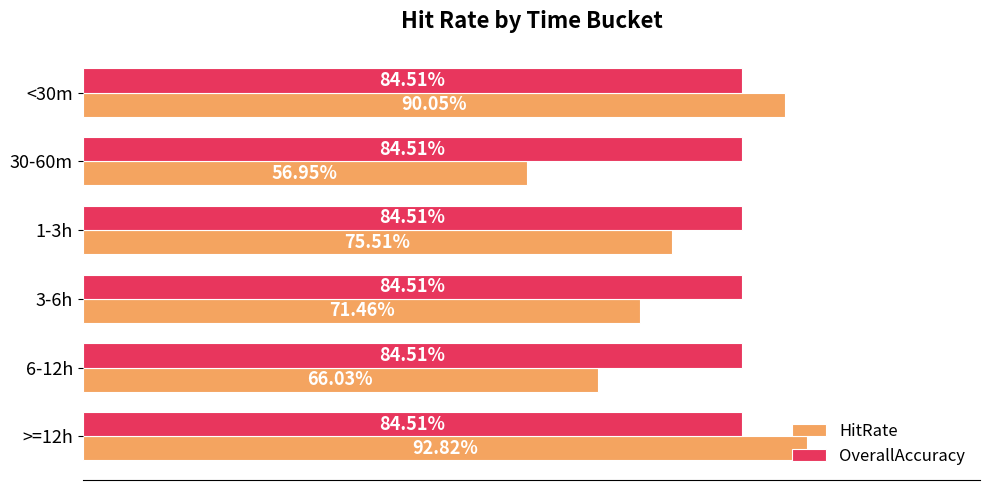

Rank the series by their maximum value, from lowest to highest.

OverallAccuracy, HitRate